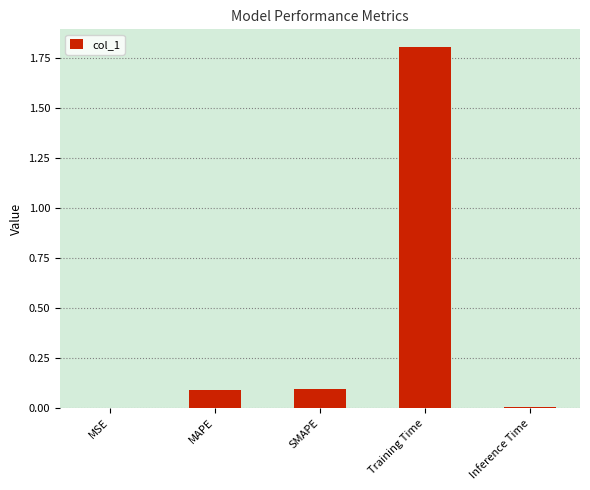

What is the sum of the values at Training Time and Inference Time?

1.8